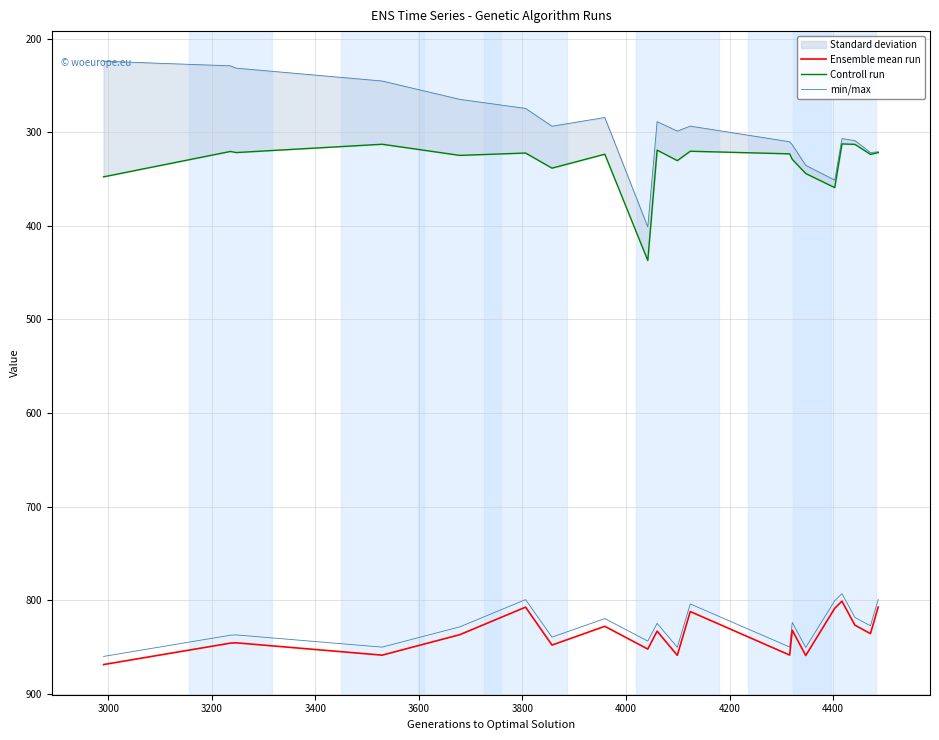

What is the minimum value for Ensemble mean run?

801.1